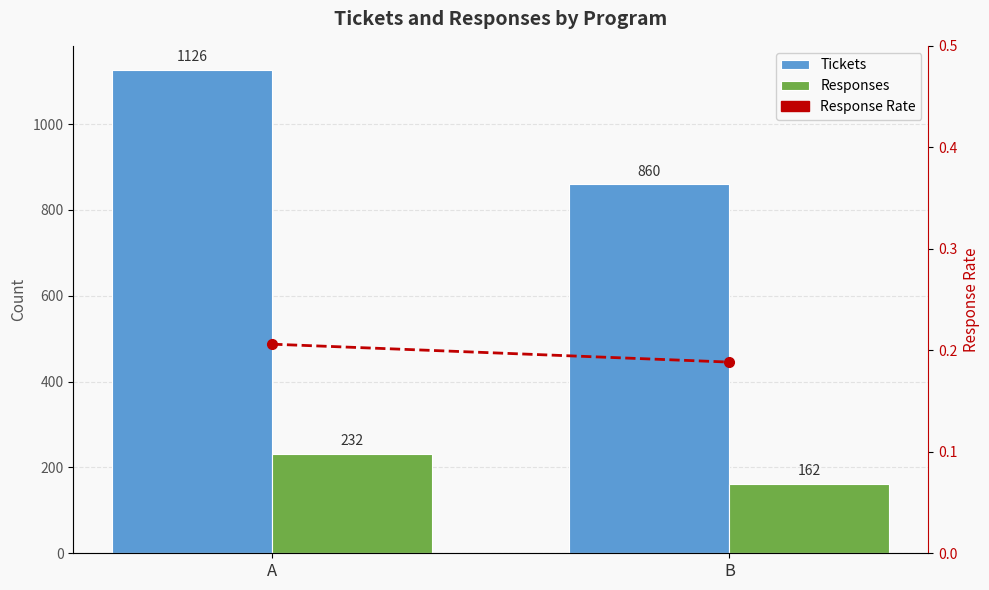

What is the difference between the Responses values at B and A?

70.0